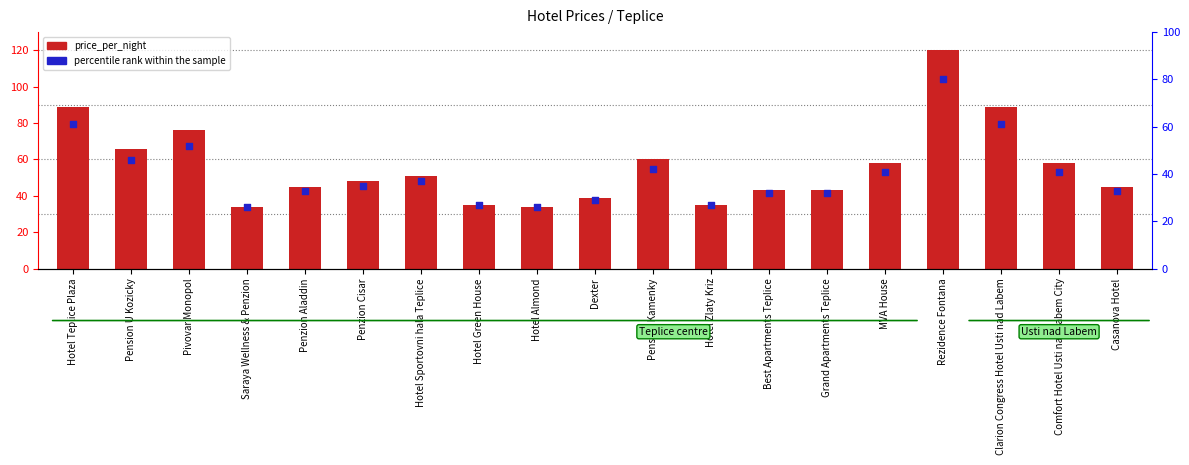

Which series has the largest total across all categories?

price_per_night